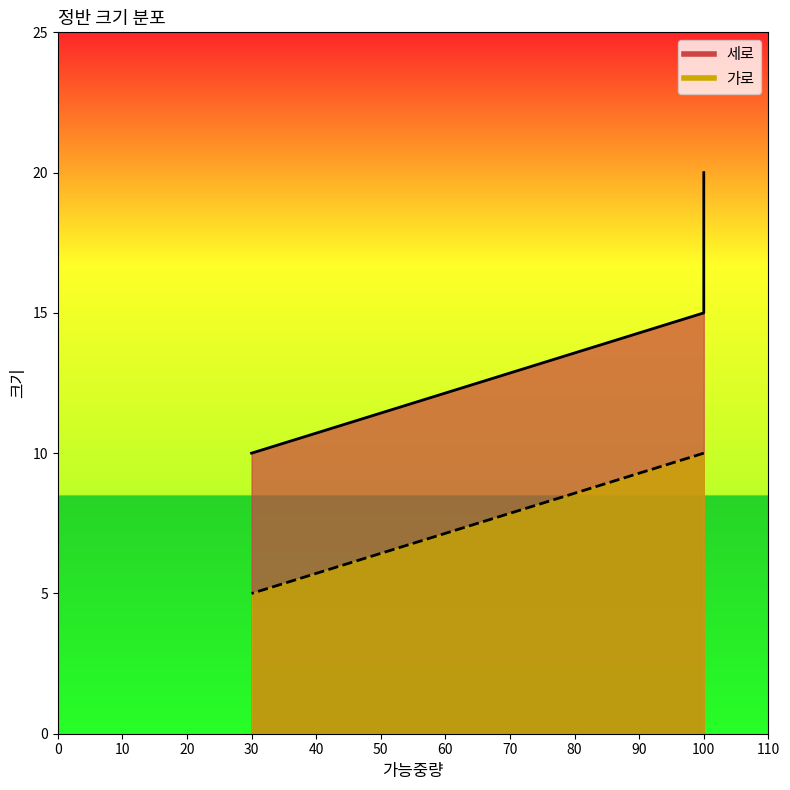

Which series changed the most between 100 and 30?

세로